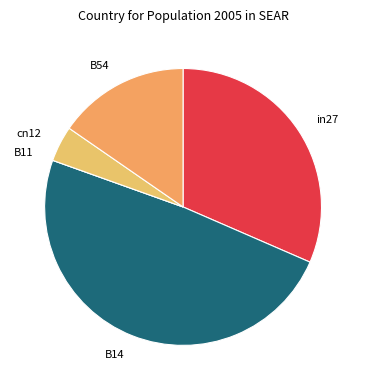

What is the largest slice in the pie chart?

B14